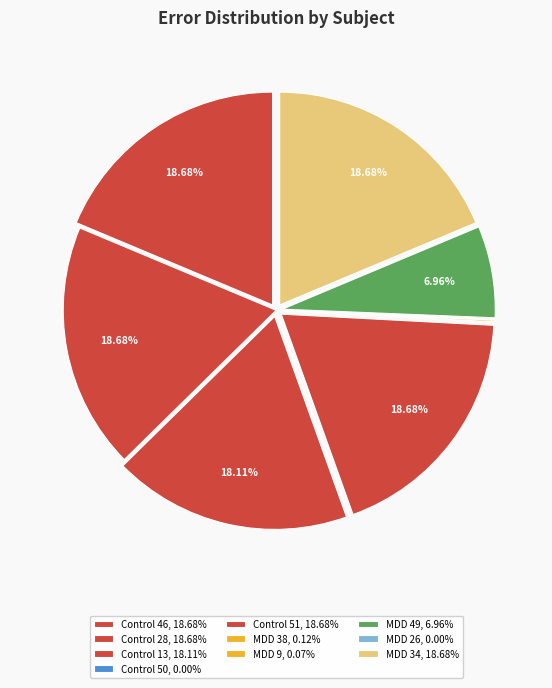

Does Control 51 represent more than half of the total?

No